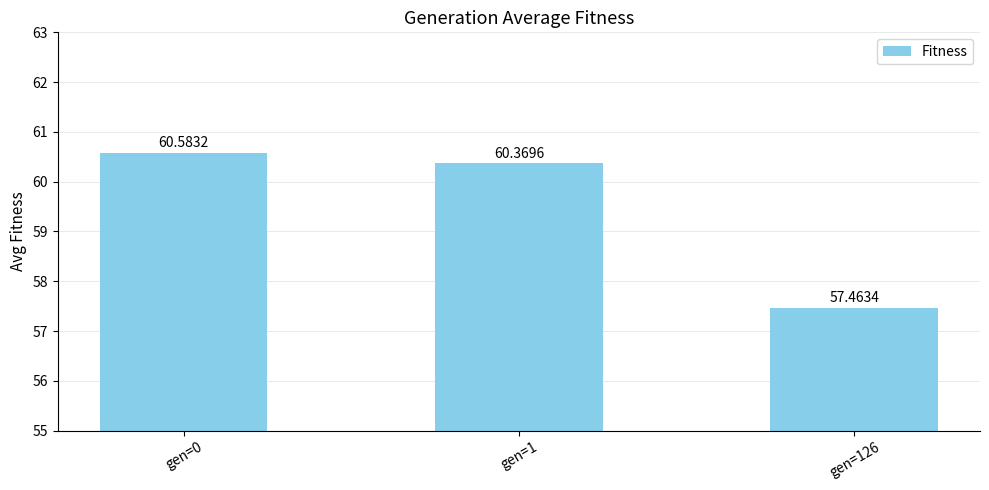

List the labels in order of value, smallest first.

gen=126, gen=1, gen=0